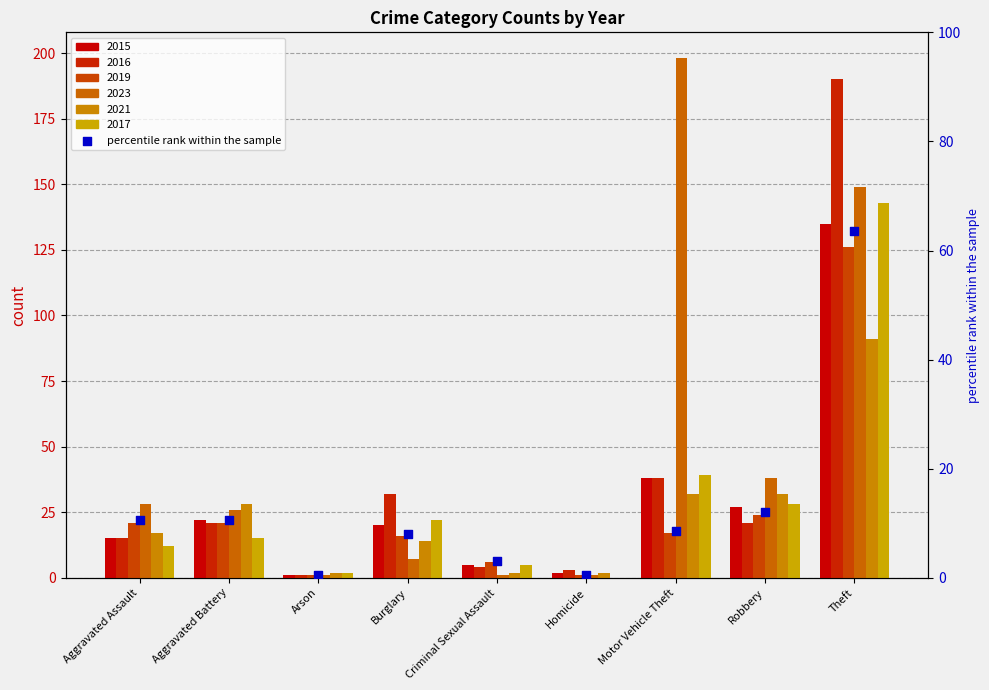

What is the change in value from Burglary to Criminal Sexual Assault?

-5.1